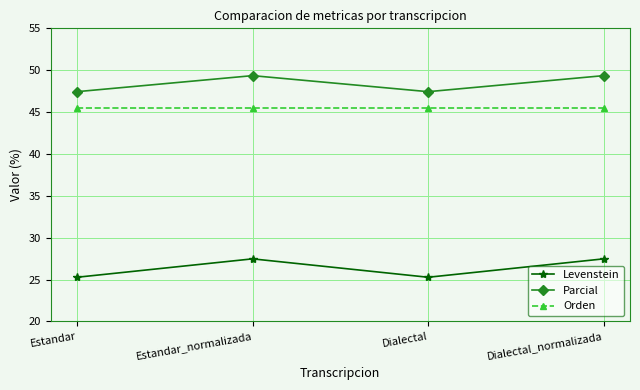

List the series in order of their peak value, lowest first.

Levenstein, Orden, Parcial